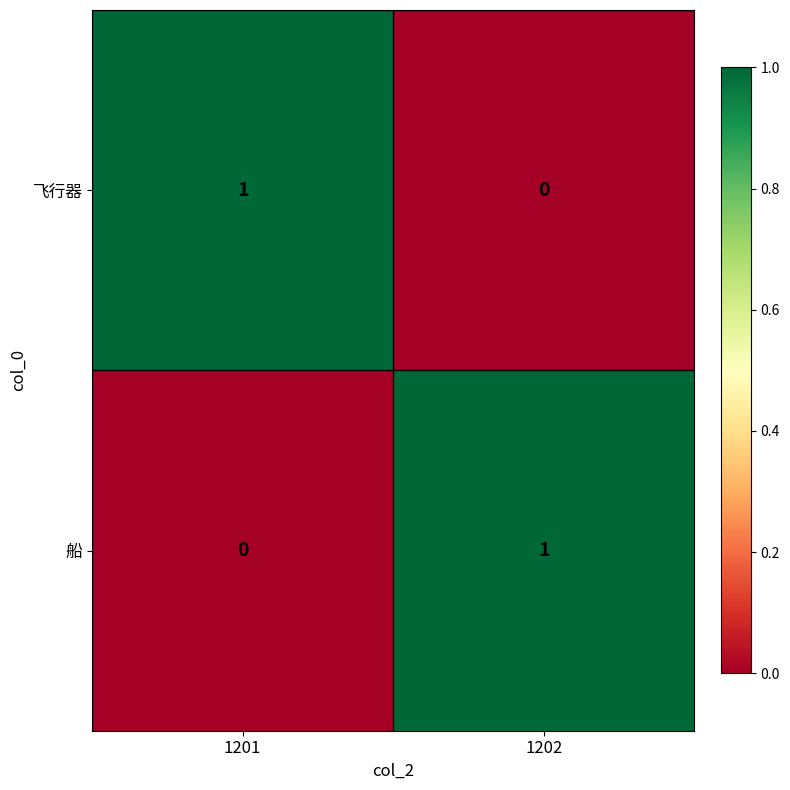

Rank the series at 1202 from lowest to highest value.

飞行器, 船